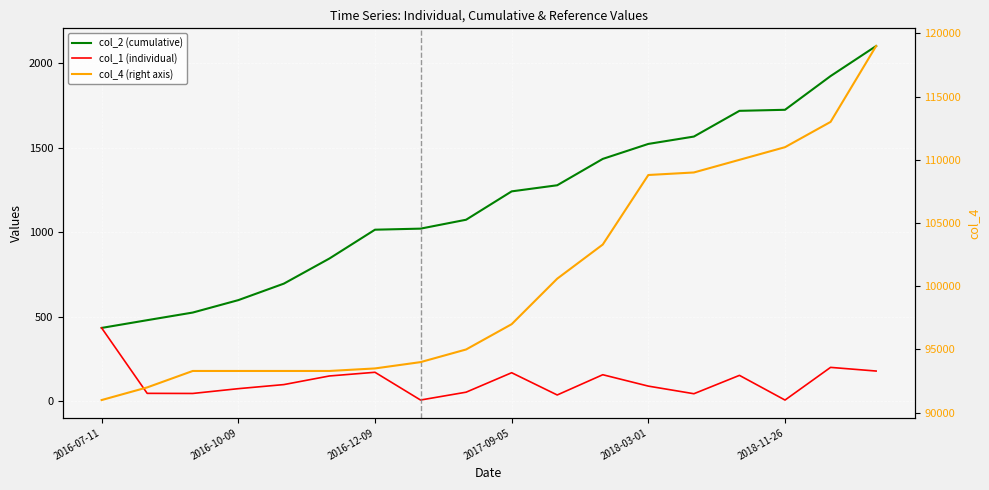

What is the difference between the maximum and minimum values in the col_2 (cumulative) series?

1668.1